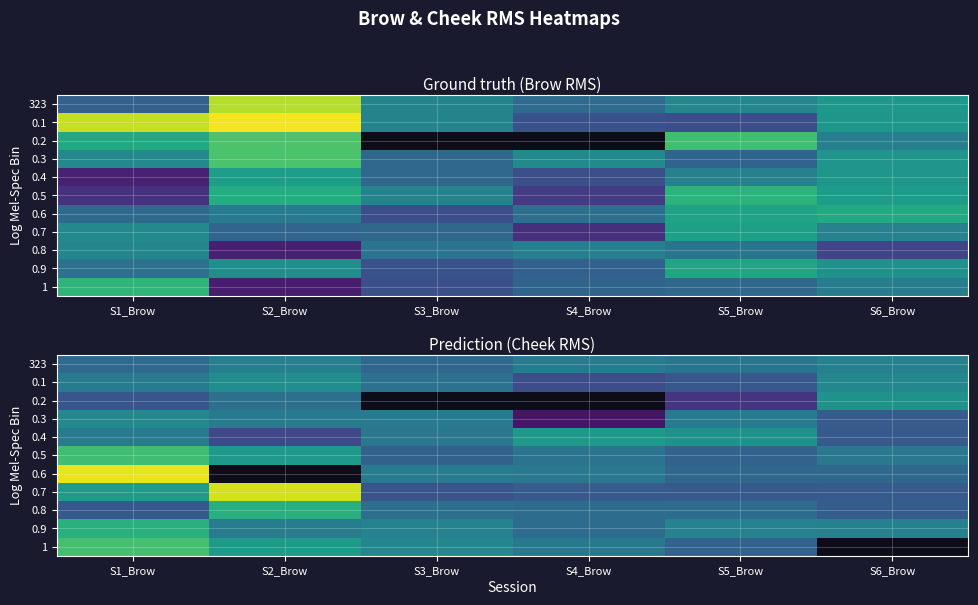

The value of 323 at S2_Brow is 5.9. True or false?

False